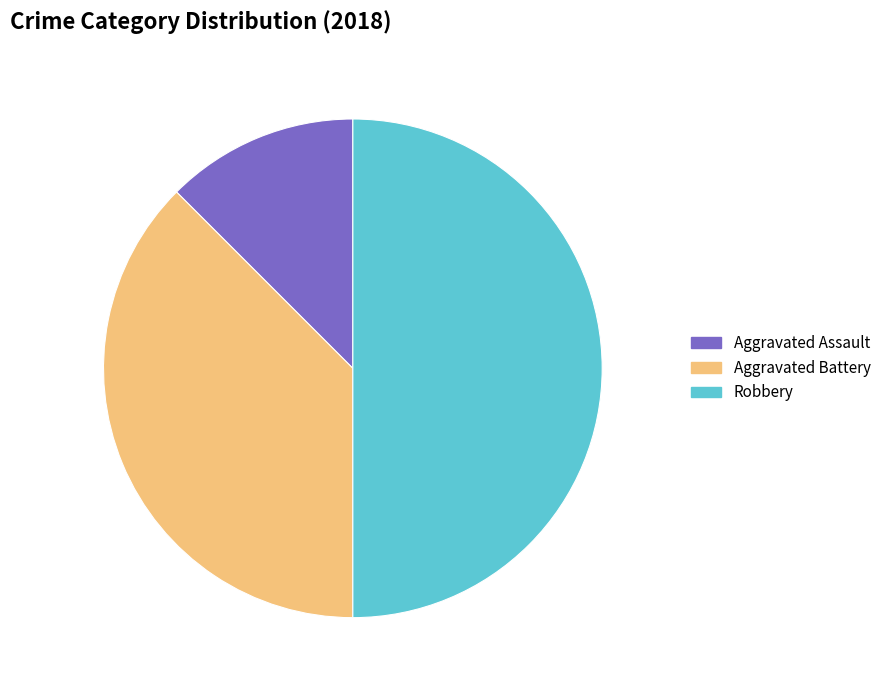

Does Aggravated Assault account for over 50% of the chart?

No